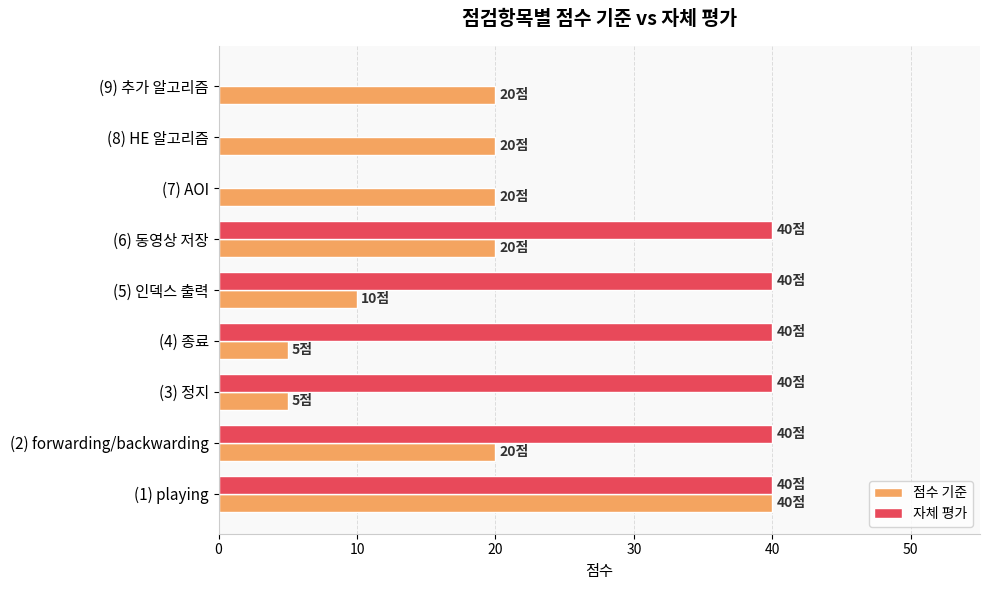

How many data points does each series have?

9